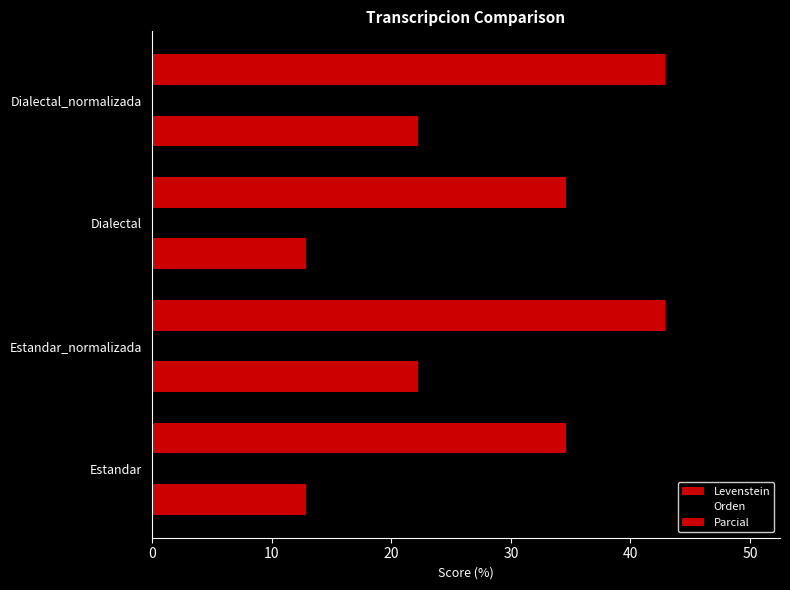

What is the sum of all Levenstein values?

70.3